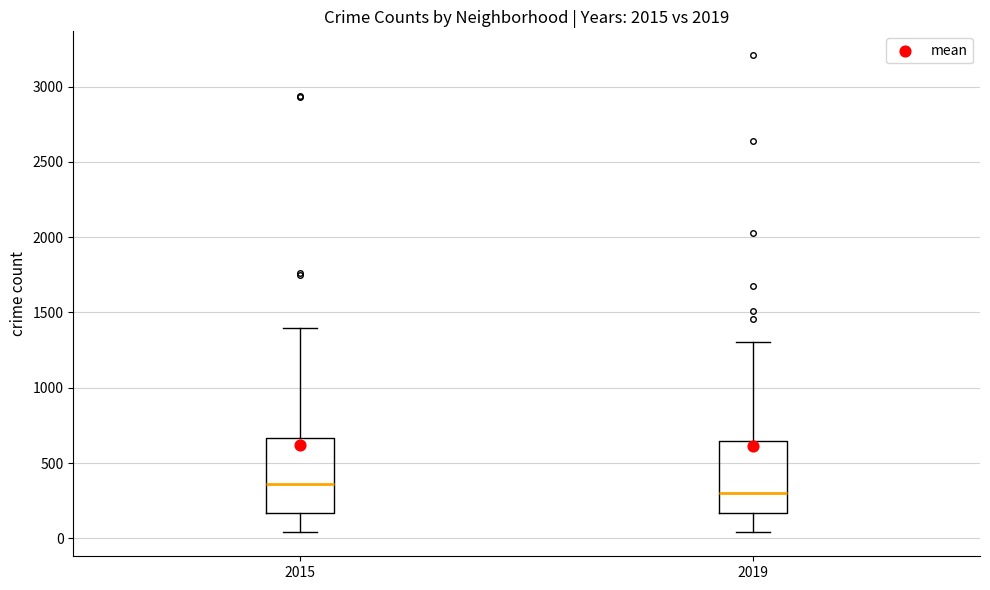

Reading left to right, transcribe this box plot: for each box, give where its median line is, the range the box spans, and where its two whiskers end, as read against the y-axis. The values are not printed on the chart, so give them approximately, as read against the axis.

2015: median 350, box 150 to 650, whiskers 50 to 1400
2019: median 300, box 150 to 650, whiskers 50 to 1300